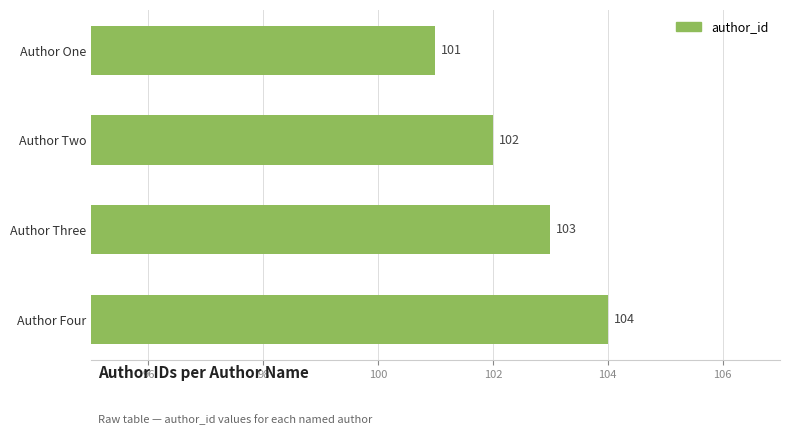

How many values are between 102 and 104?

3